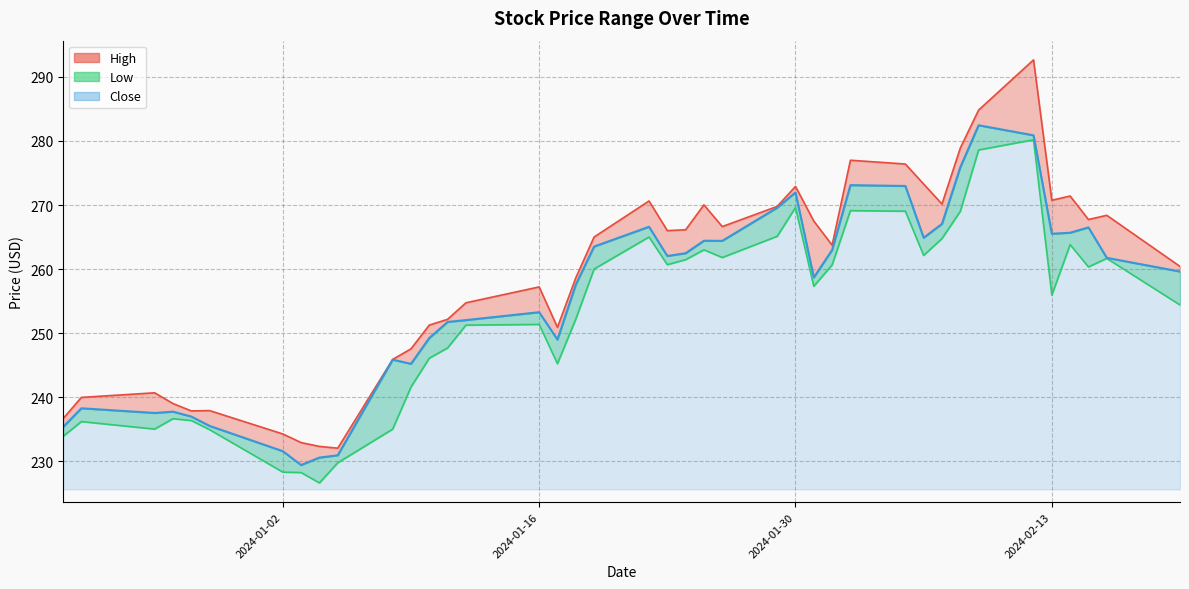

Count the number of categories in the chart.

40